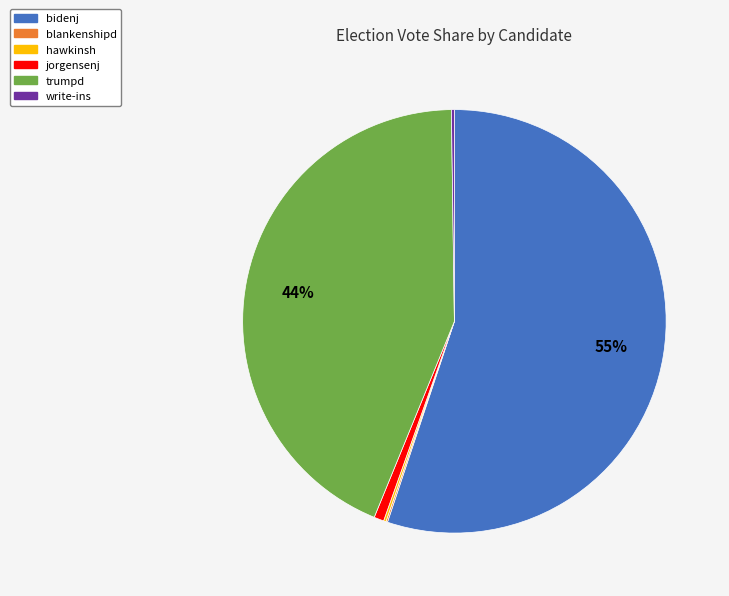

Between trumpd and bidenj, which is larger?

bidenj